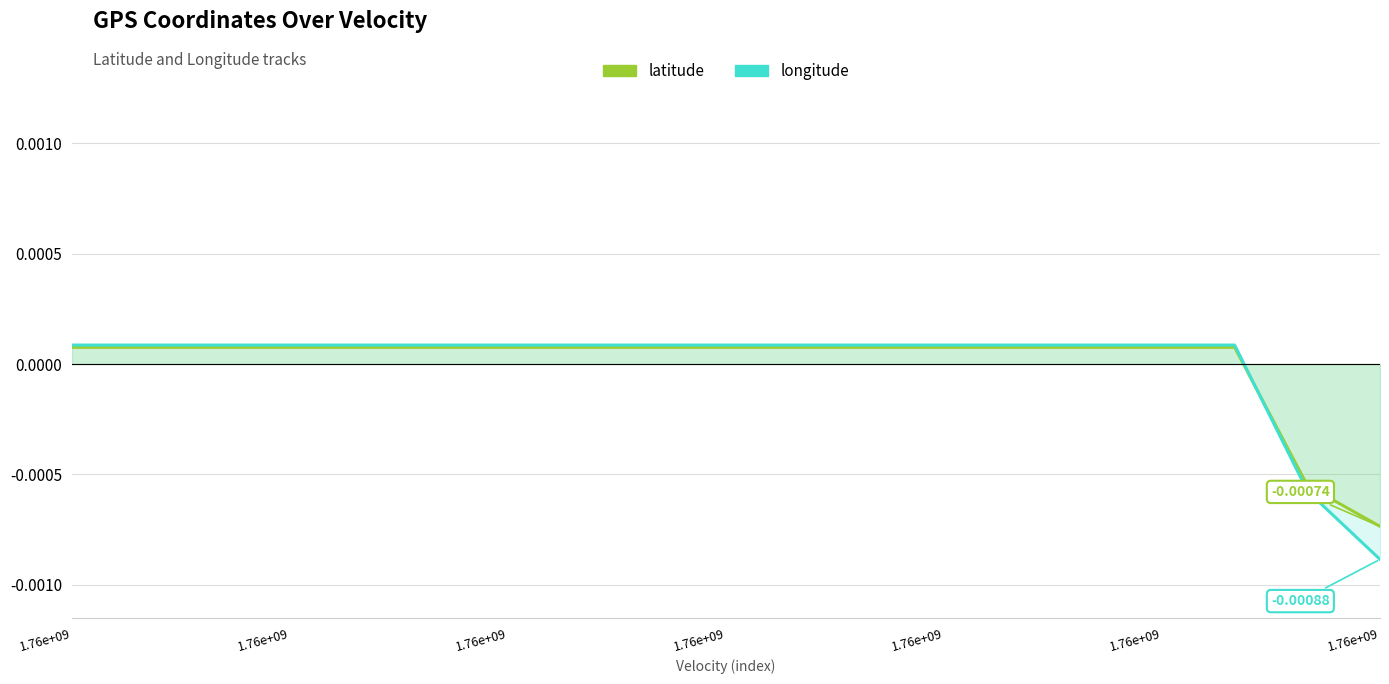

How many positive values does the latitude series have?

17